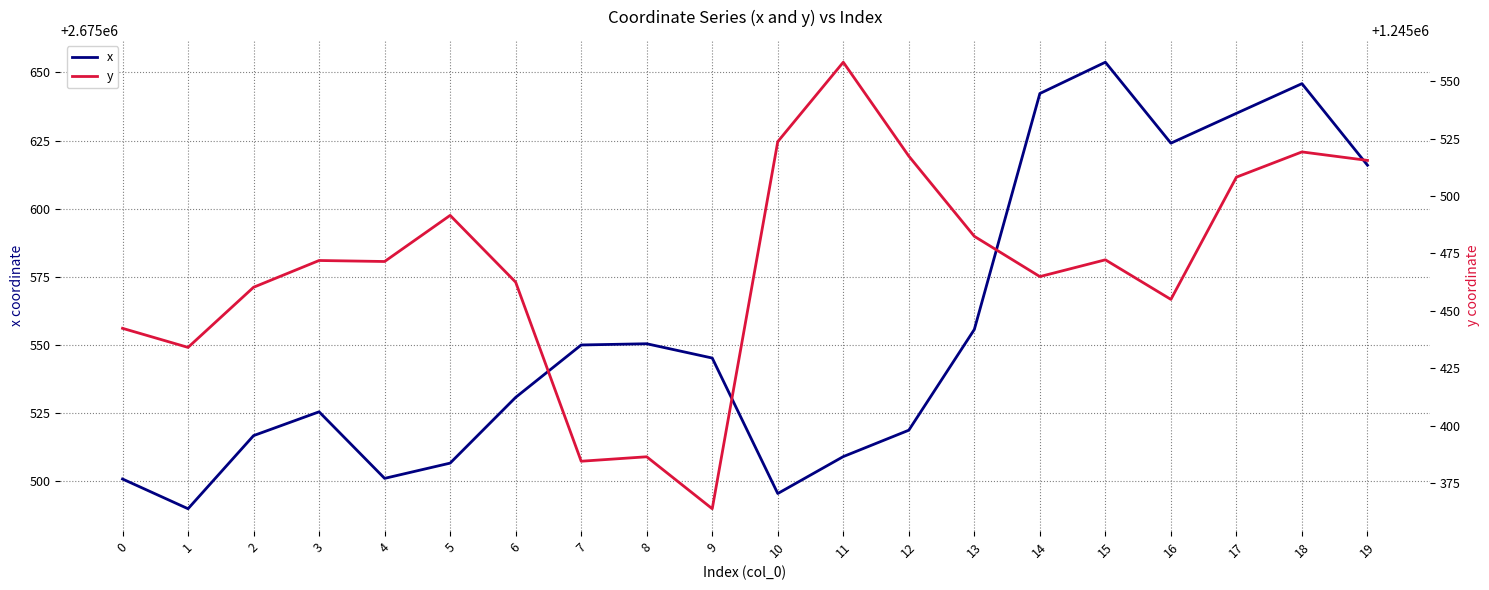

List the series in order of their peak value, highest first.

x, y